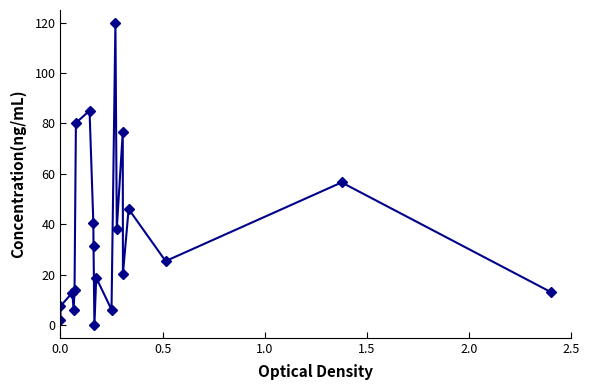

What is the value of the 12th point from the left?

6.2